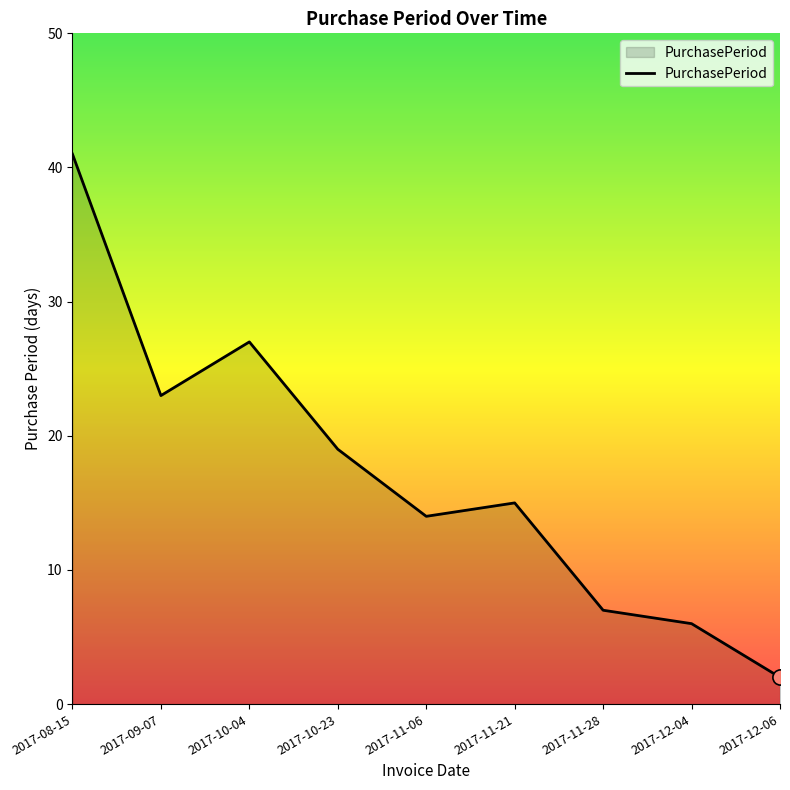

Approximately how many times larger is the value at 2017-11-06 compared to 2017-08-15?

0.3